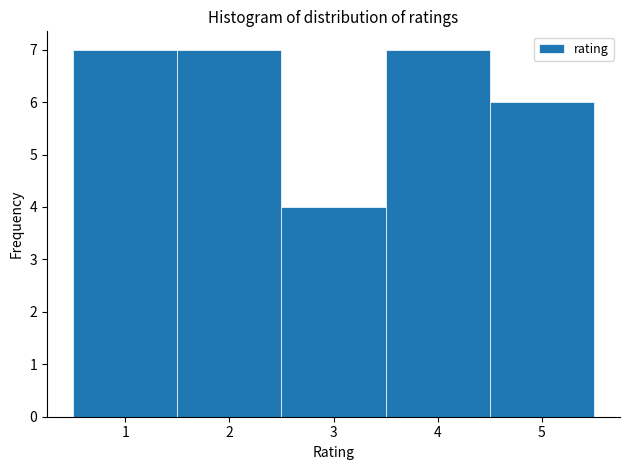

Reading left to right, list every bar in this chart as the range it spans on the x-axis followed by its height. The values are not printed on the chart, so give them approximately, as read against the axis.

0.5 to 1.5: 7
1.5 to 2.5: 7
2.5 to 3.5: 4
3.5 to 4.5: 7
4.5 to 5.5: 6